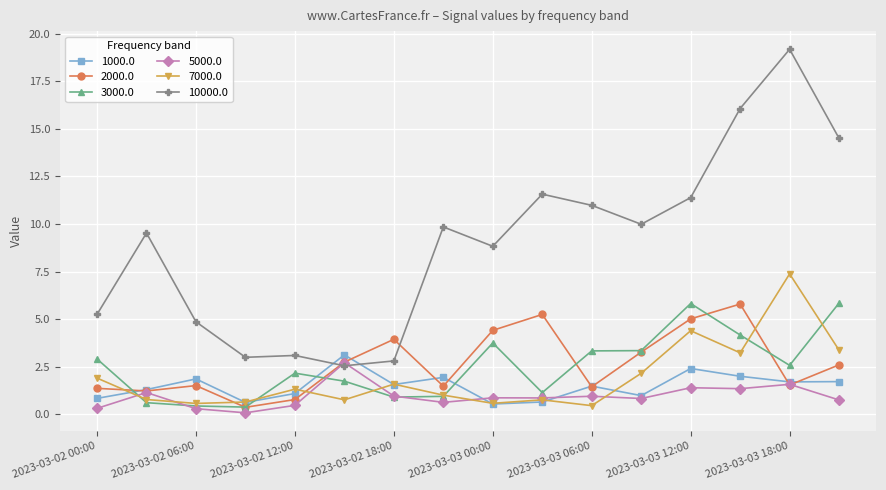

In 1000.0, how many points are higher than both neighbors (excluding endpoints)?

5